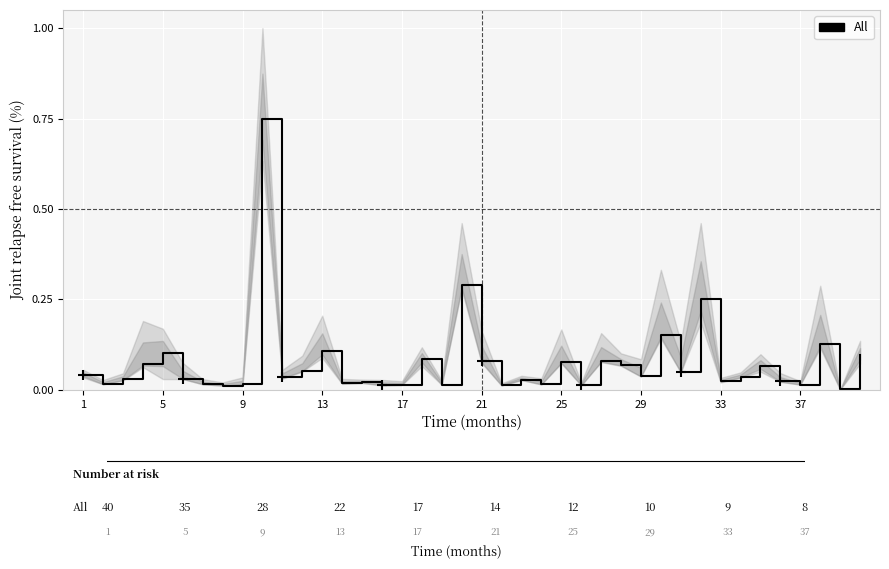

What is the greatest value displayed?

0.7